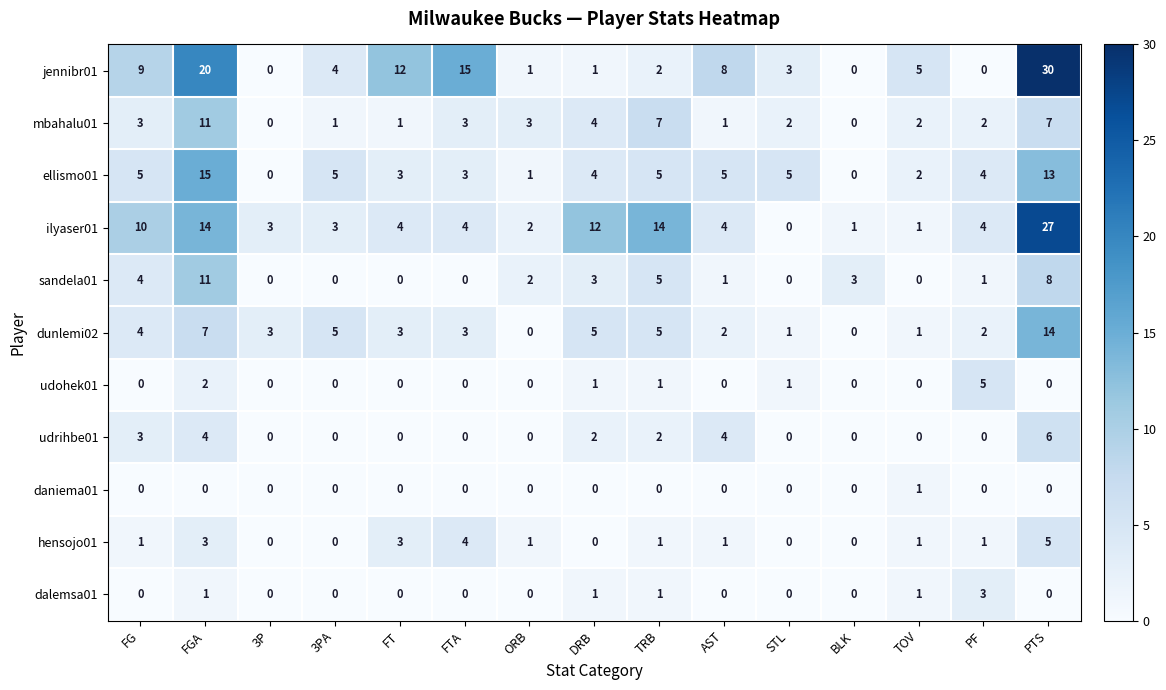

What value does the ellismo01 series have at FGA?

15